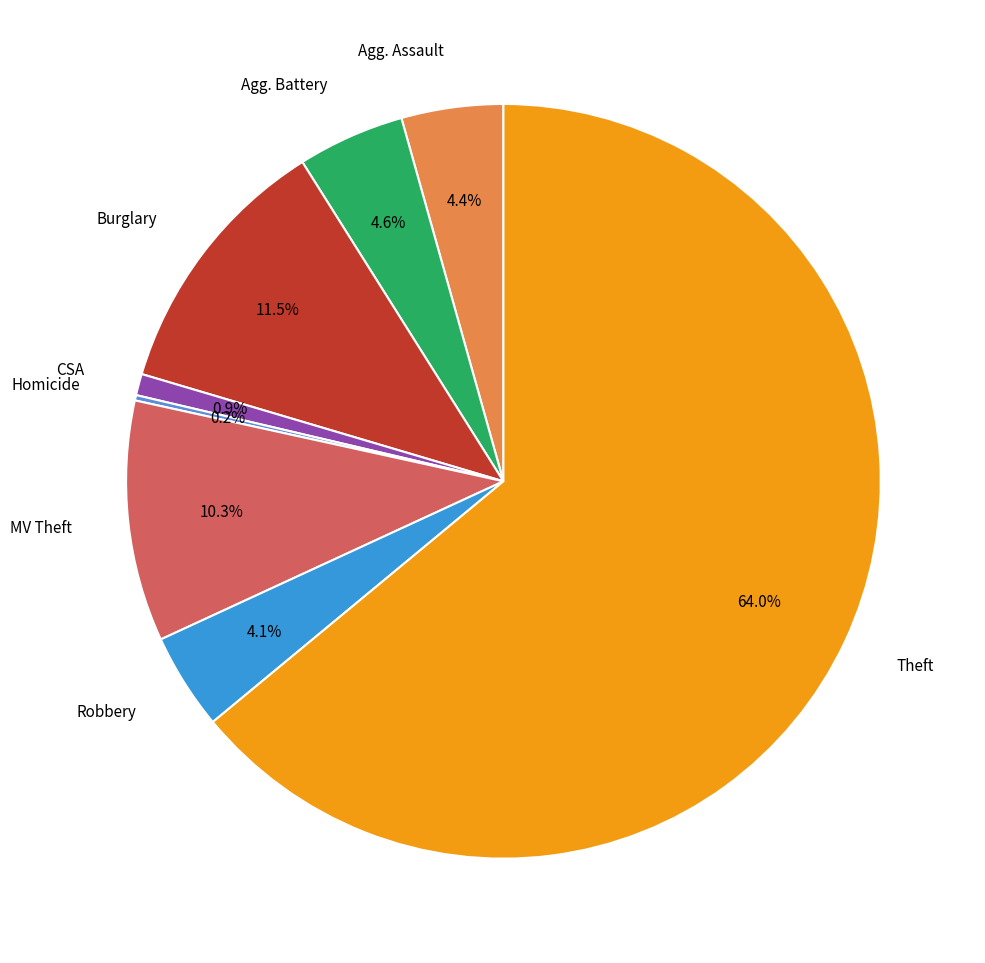

Does any single category account for the majority?

Yes